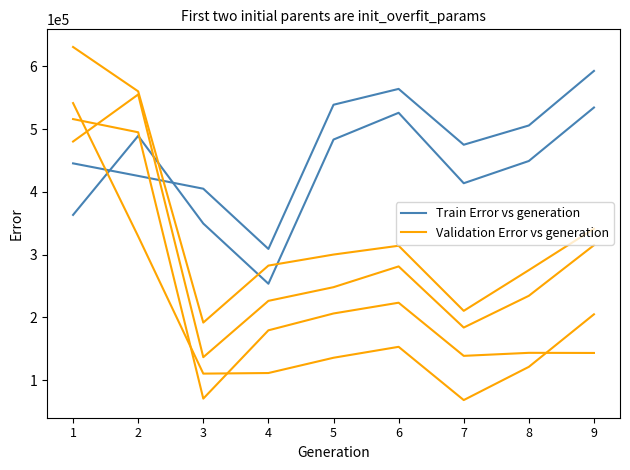

The value of Validation Error vs generation at 1 is 541578. True or false?

True